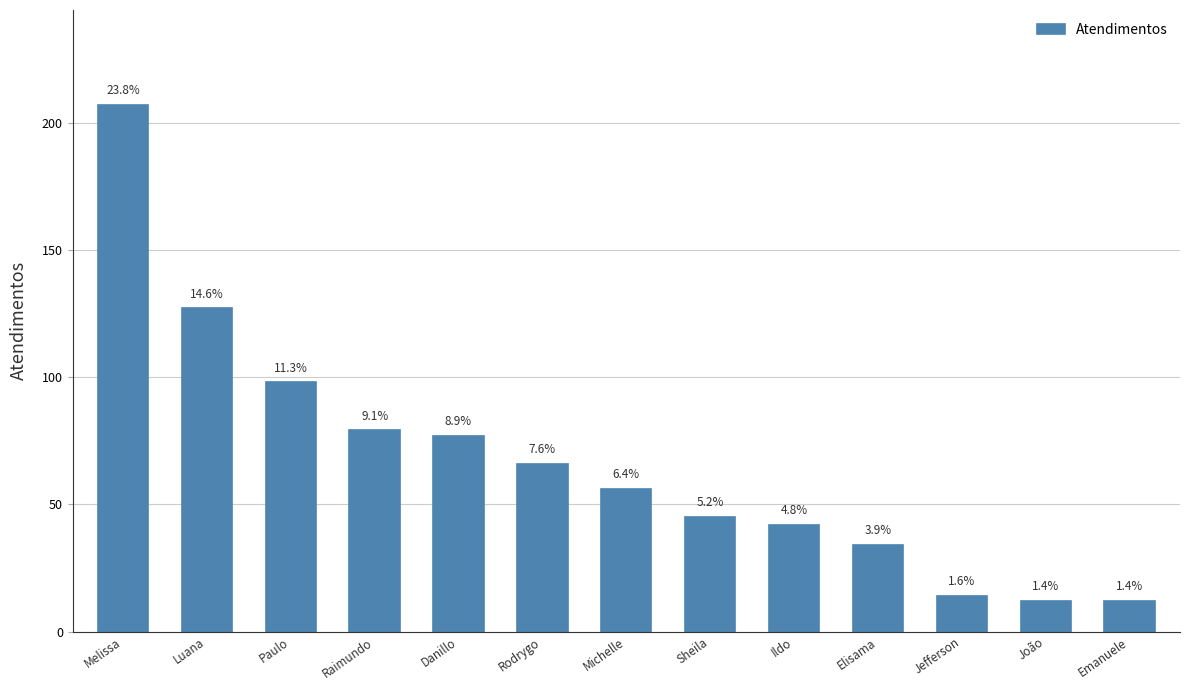

Reading left to right, what are all the values shown in this chart?

Melissa=207	Luana=127	Paulo=98	Raimundo=79	Danillo=77	Rodrygo=66	Michelle=56	Sheila=45	Ildo=42	Elisama=34	Jefferson=14	João=12	Emanuele=12